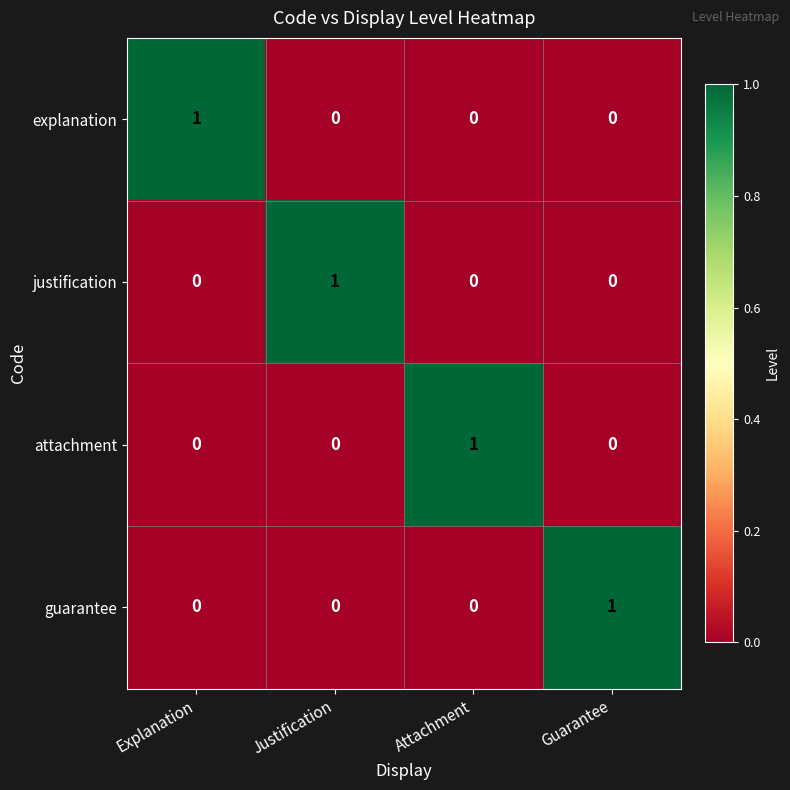

Is it true that justification equals 0 at Explanation?

True